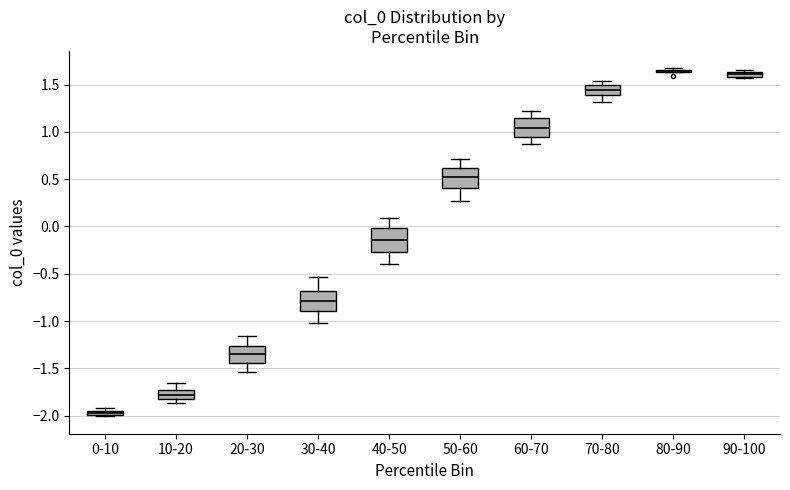

Where does the lower whisker of the box for 40-50 end on the y-axis? The values are not printed on the chart, so give them approximately, as read against the axis.

-0.40